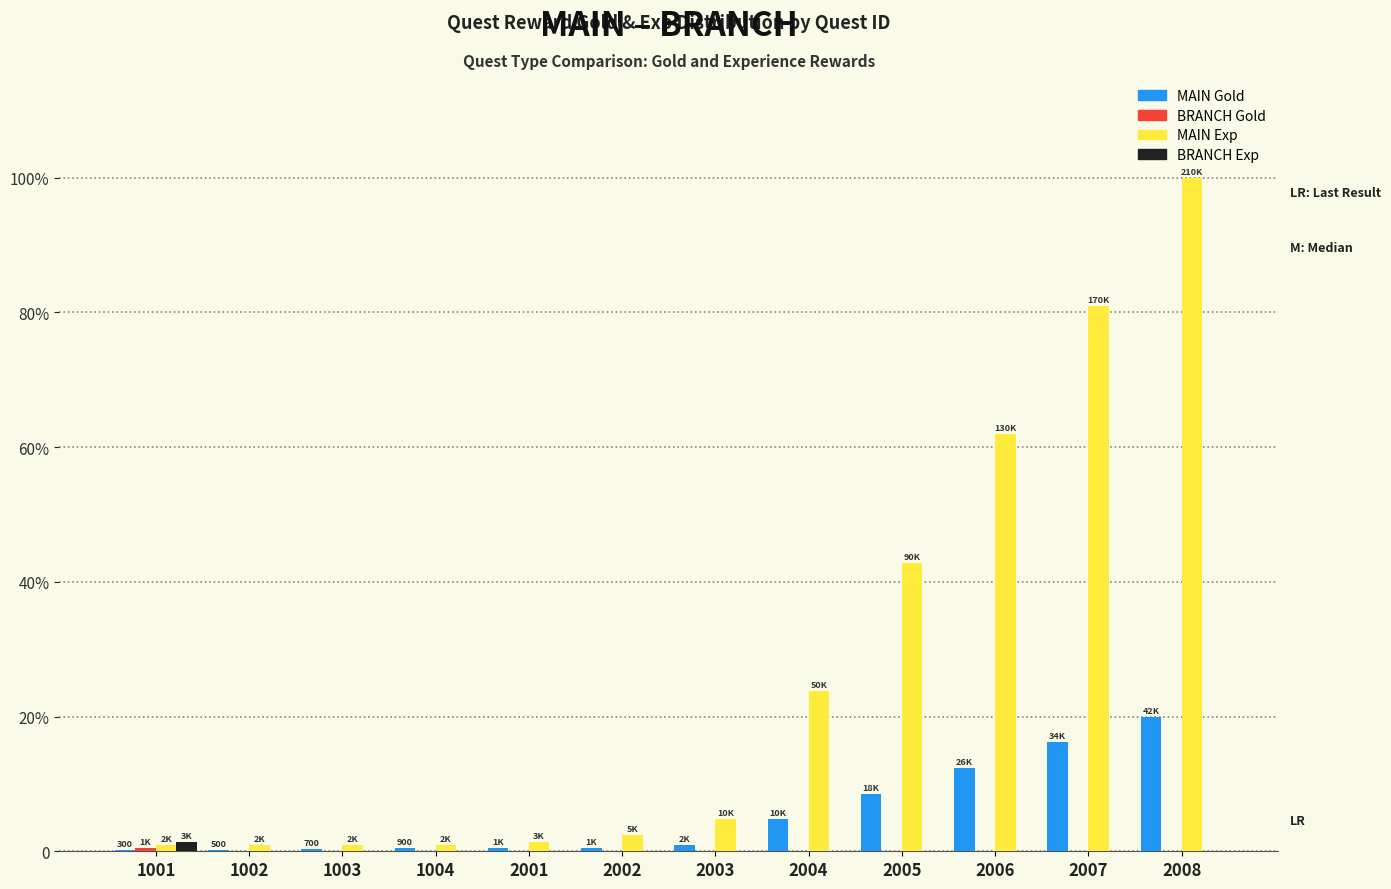

Are the bars horizontal?

No